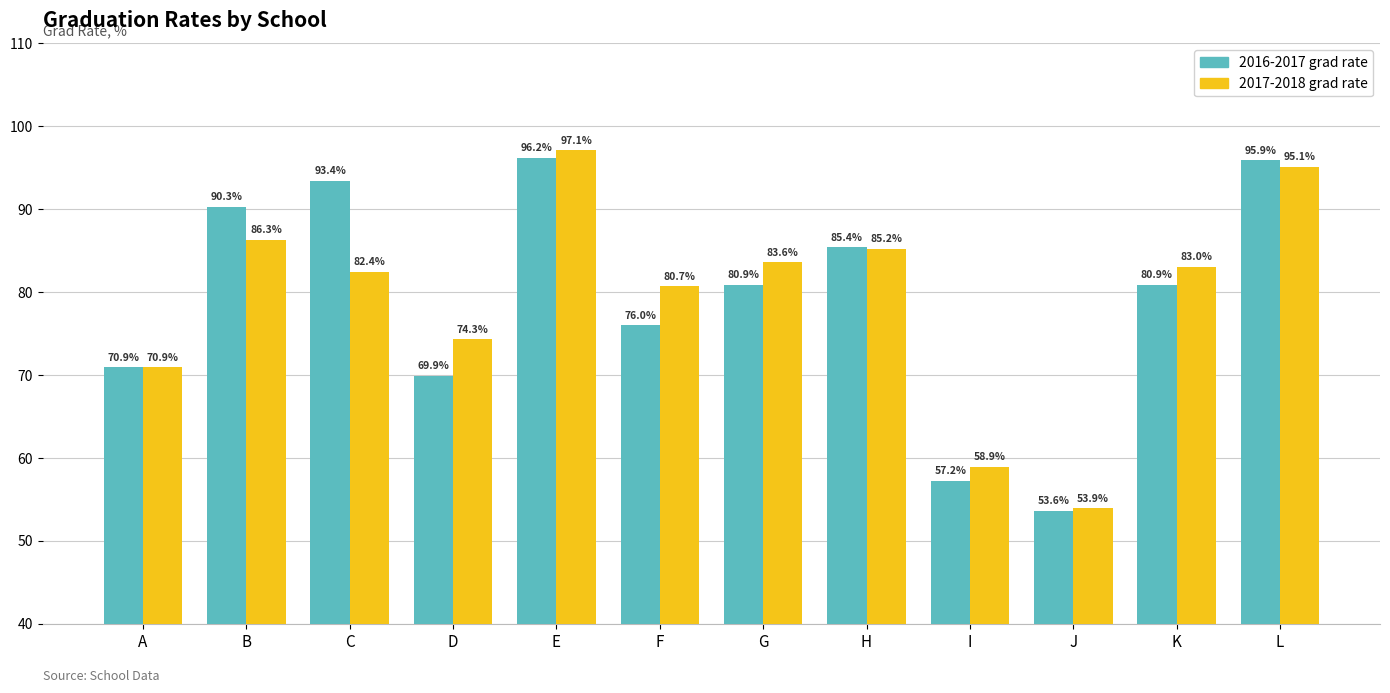

At D, list the series in order from largest to smallest.

2017-2018 grad rate, 2016-2017 grad rate